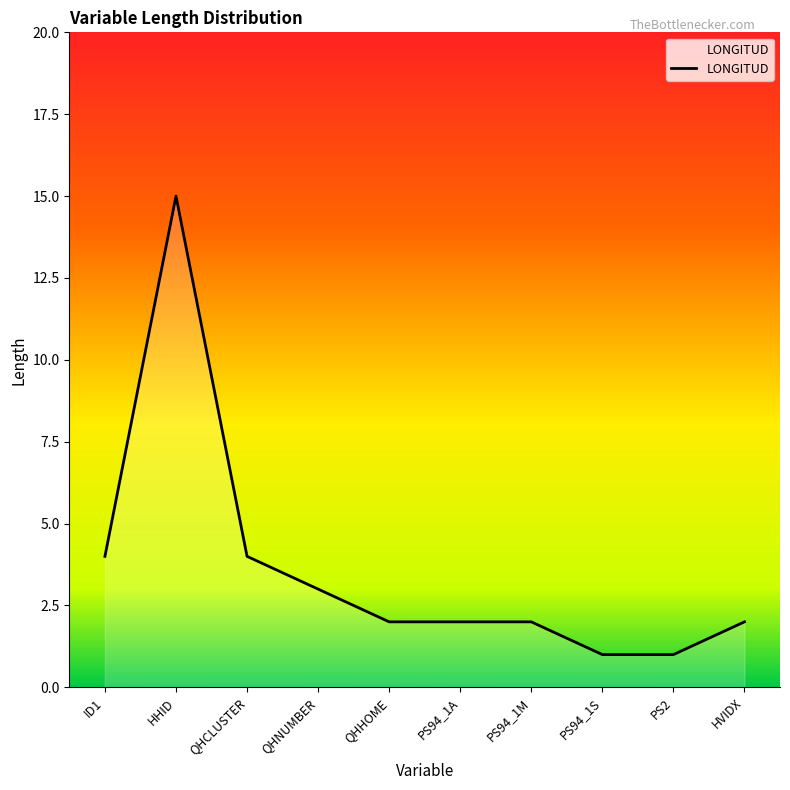

What is the difference between the maximum and minimum values?

14